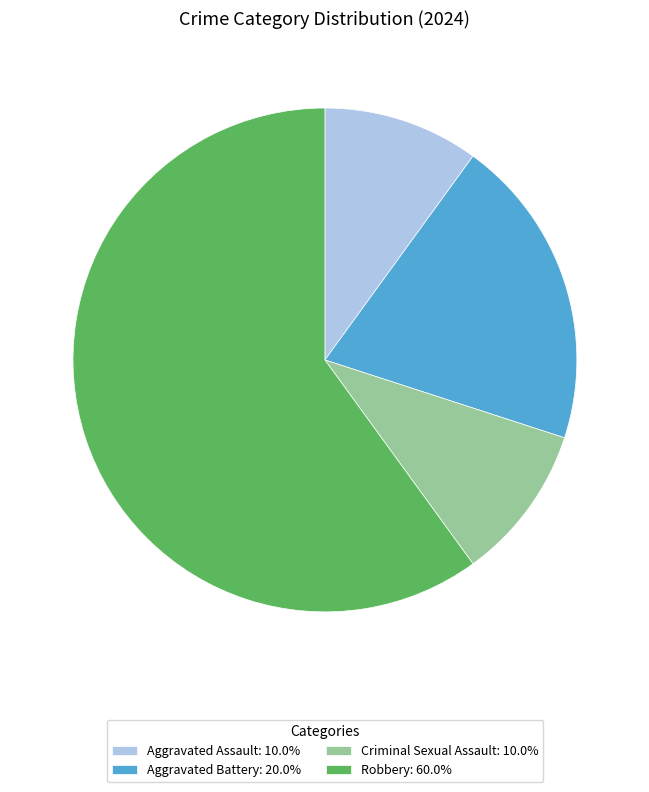

Which category has the biggest portion of the pie?

Robbery